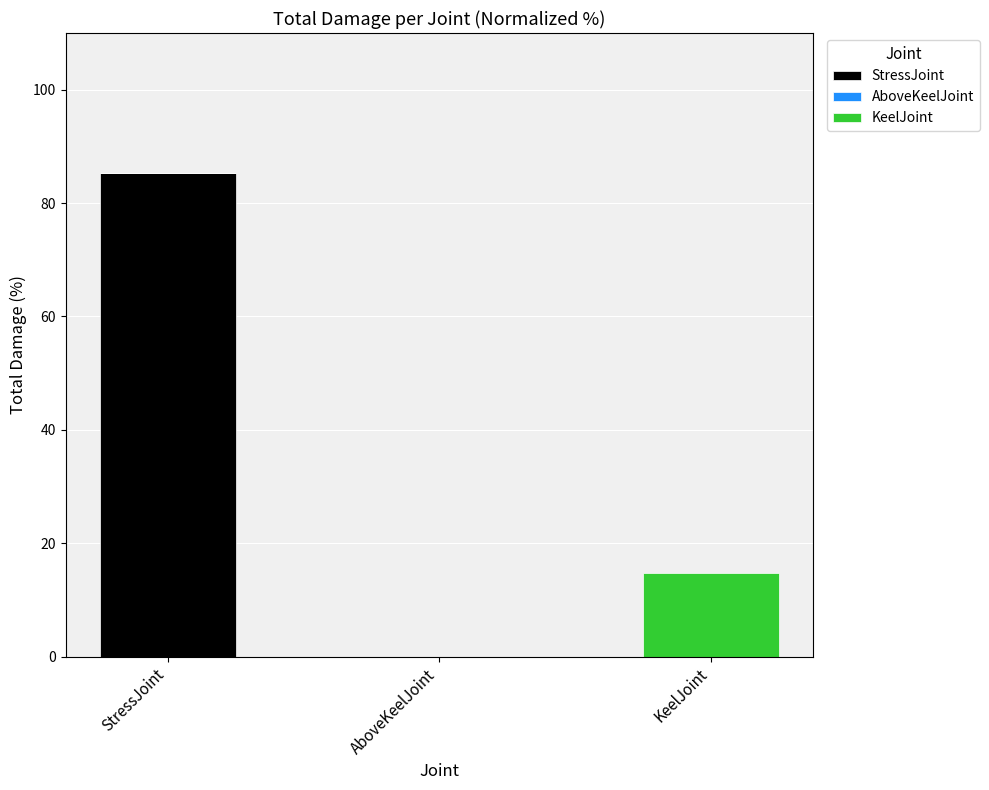

What is the highest value of the StressJoint series?

85.3